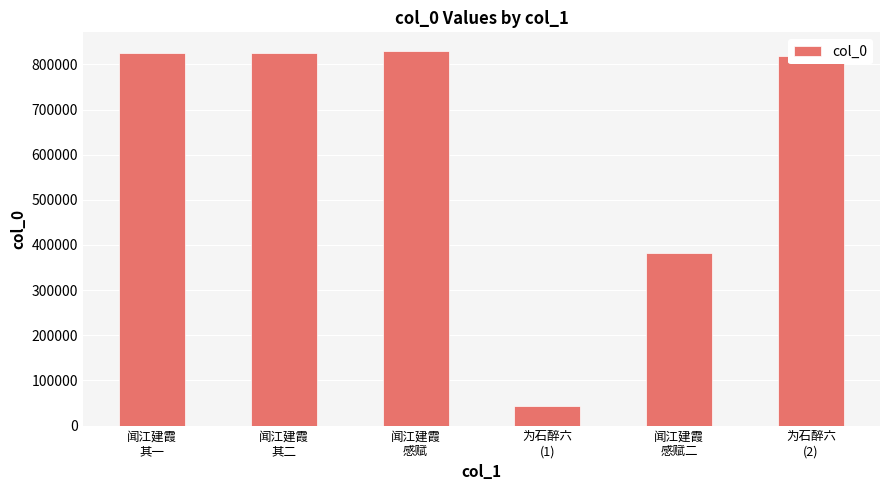

What is the label of the 2nd bar from the right?

闻江建霞
感赋二